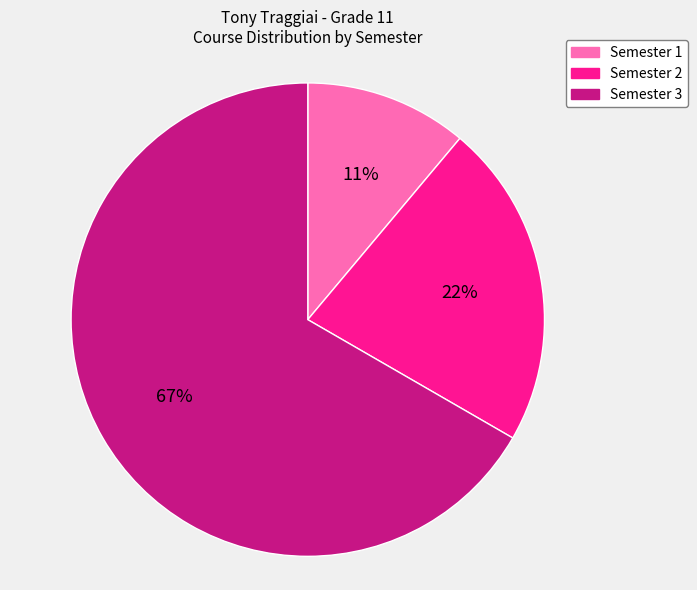

To the nearest percent, what percentage of the pie is Semester 2?

22%